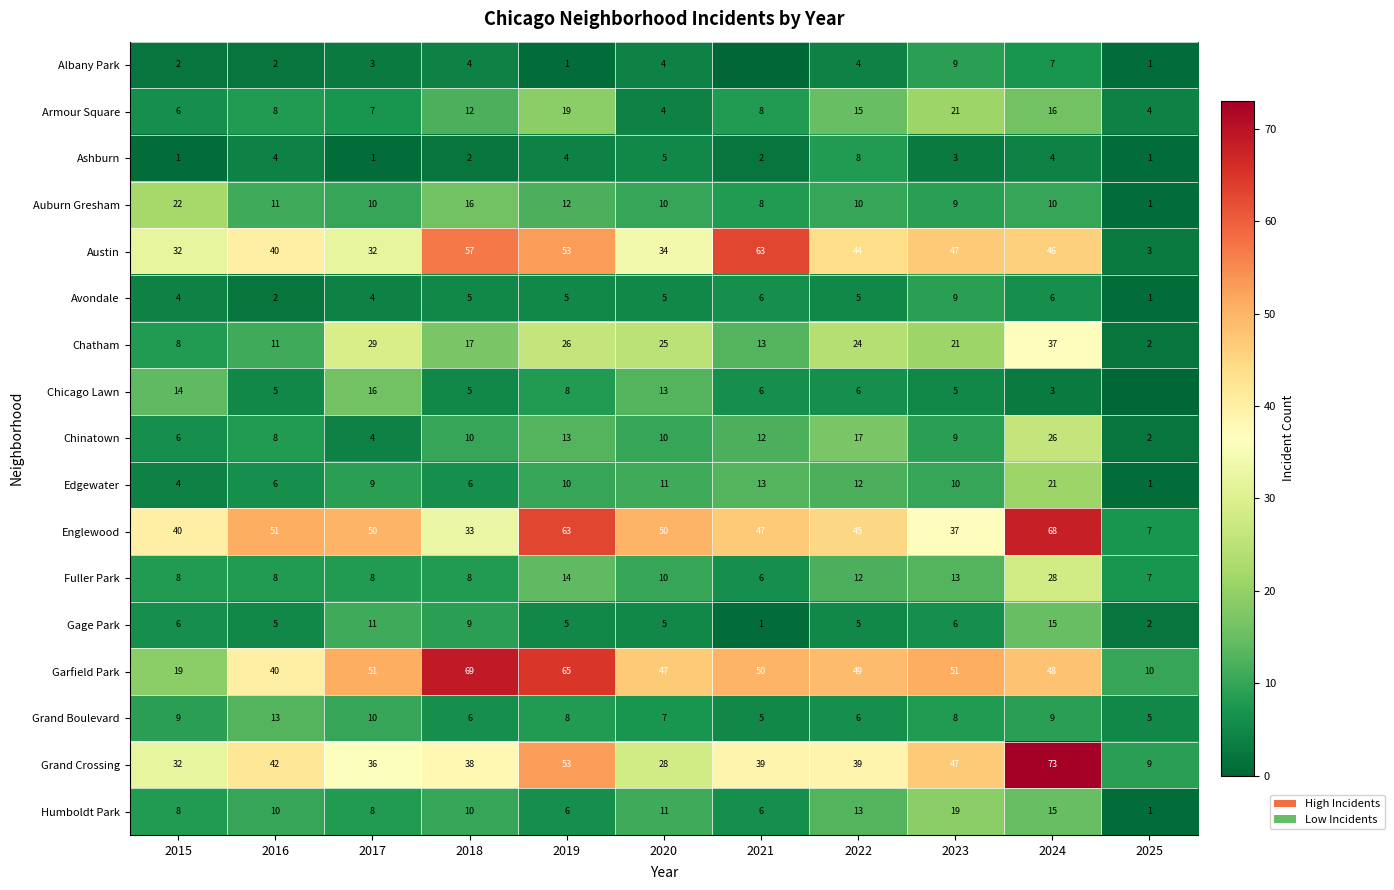

How many data points in Grand Crossing are less than 39?

5